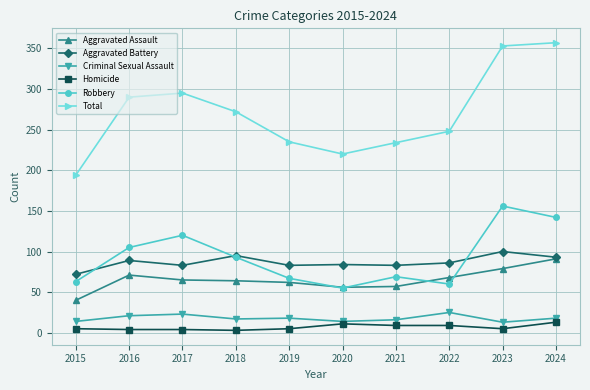

Which series has the largest total across all categories?

Total